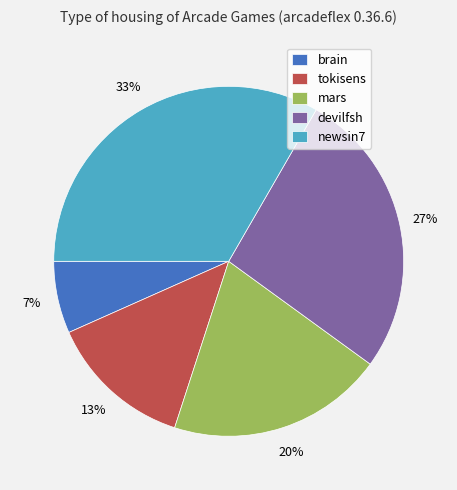

Rank the categories by value from lowest to highest.

brain, tokisens, mars, devilfsh, newsin7